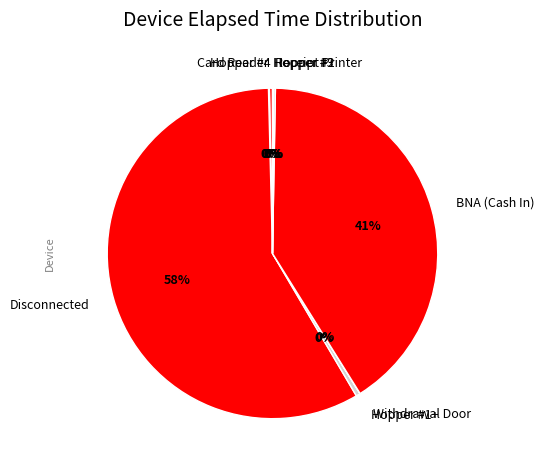

To the nearest percent, what is the average slice percentage?

11%